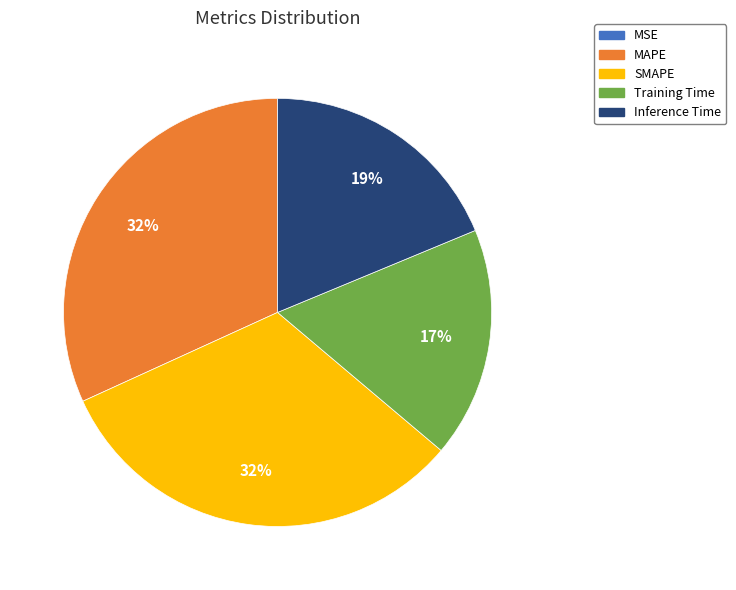

To the nearest percent, what is the average slice percentage?

20%